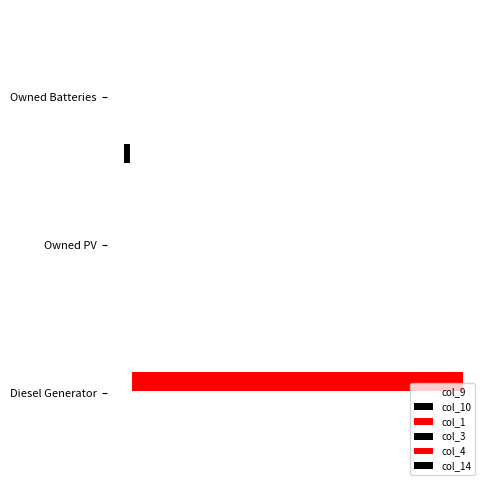

What is the spread (max minus min) of values at 0?

0.1